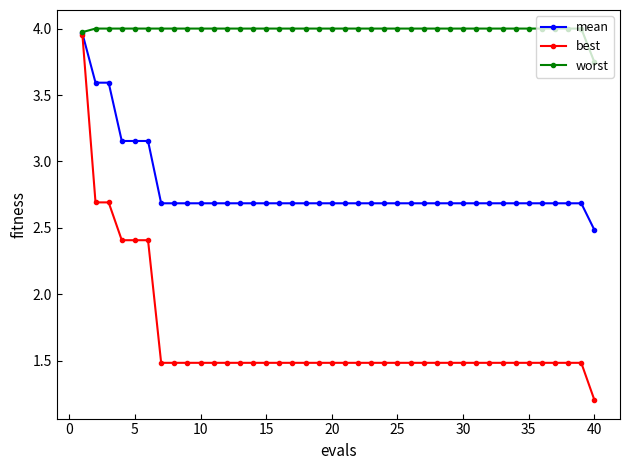

What is the lowest value of the best series?

1.2